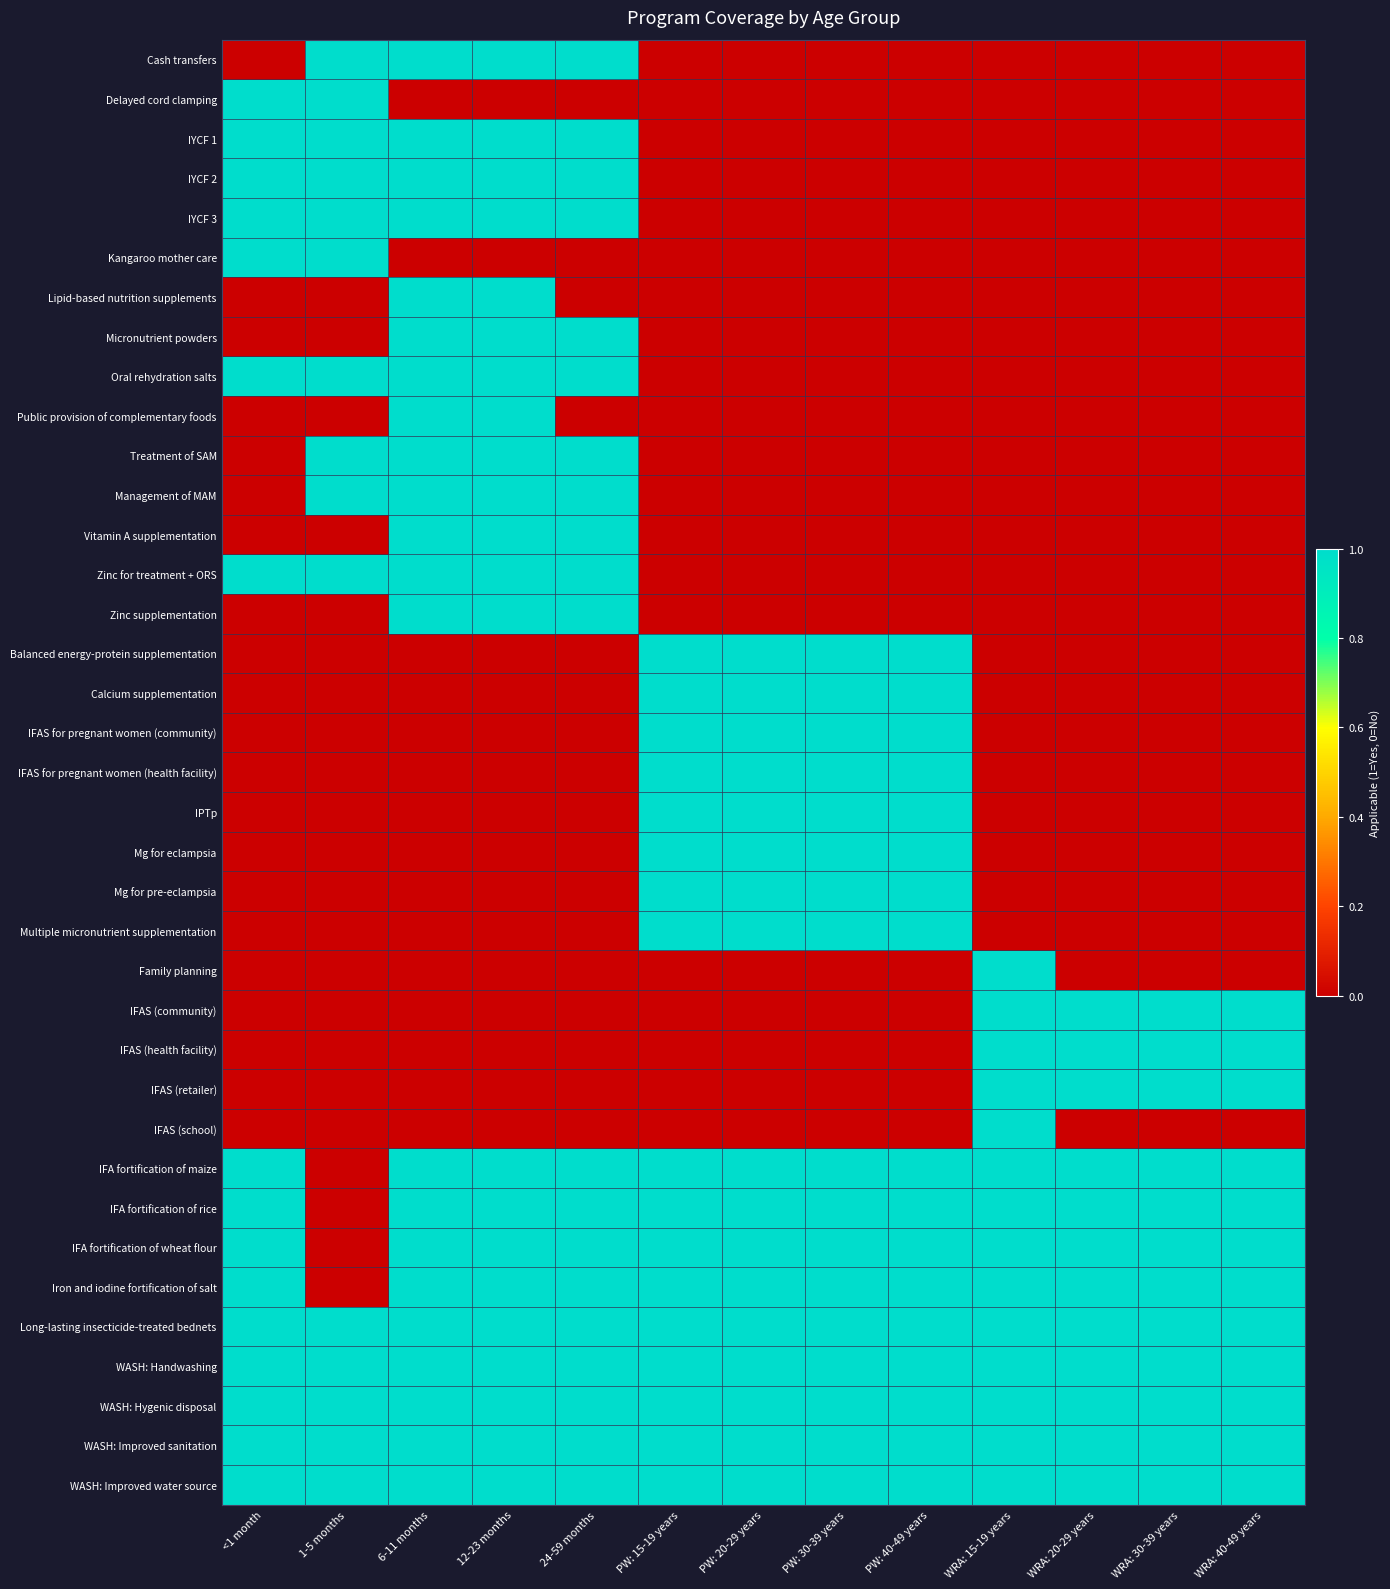

Between WRA: 20-29 years and PW: 20-29 years, which is larger?

WRA: 20-29 years